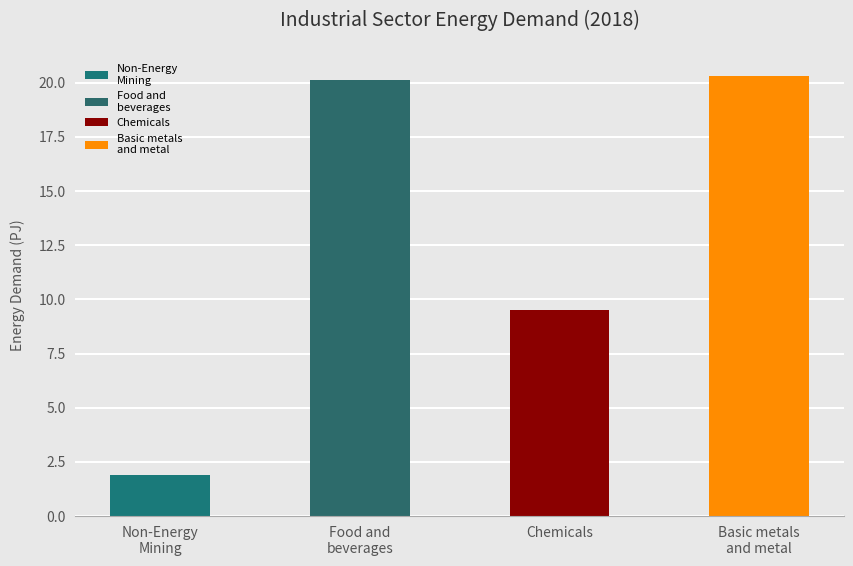

What is the greatest value displayed?

20.3